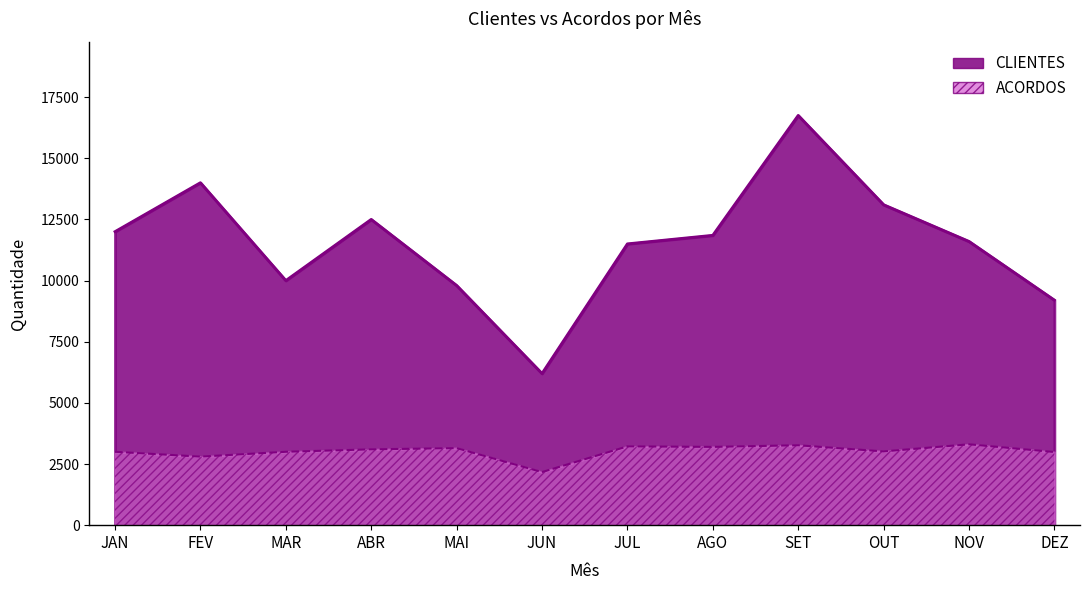

Which series has the widest spread of values?

CLIENTES